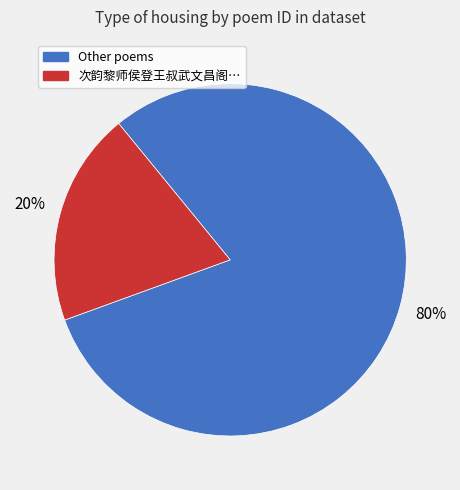

How many slices are in this pie chart?

2